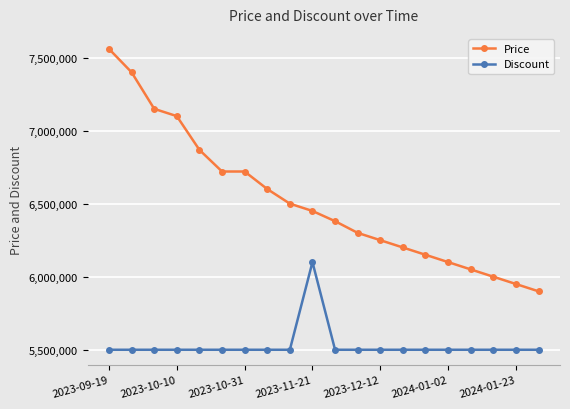

True or false: Discount and Price cross at least once.

False